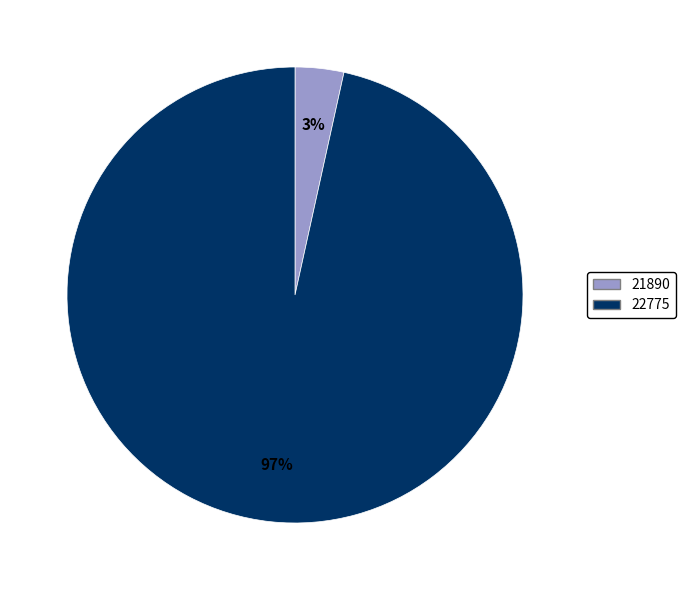

Which has a higher value, 21890 or 22775?

22775